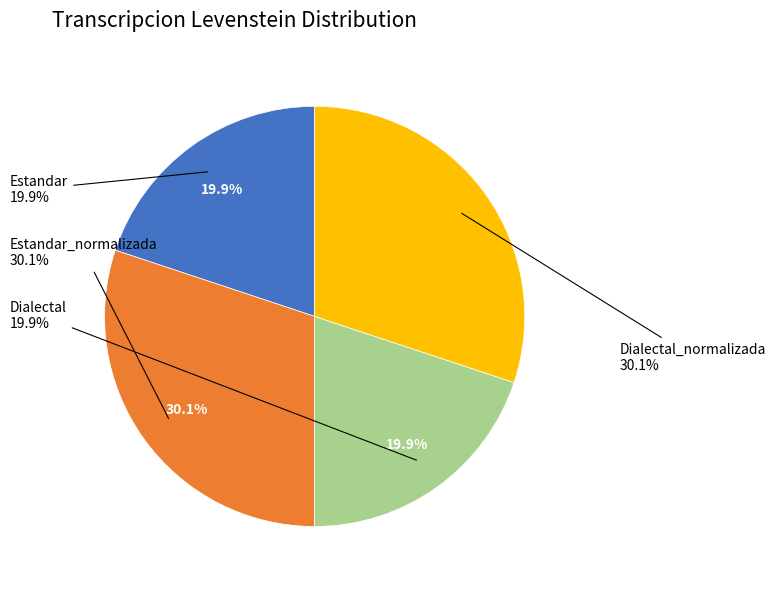

To the nearest percent, what is the difference between the largest and smallest slice percentages?

10%